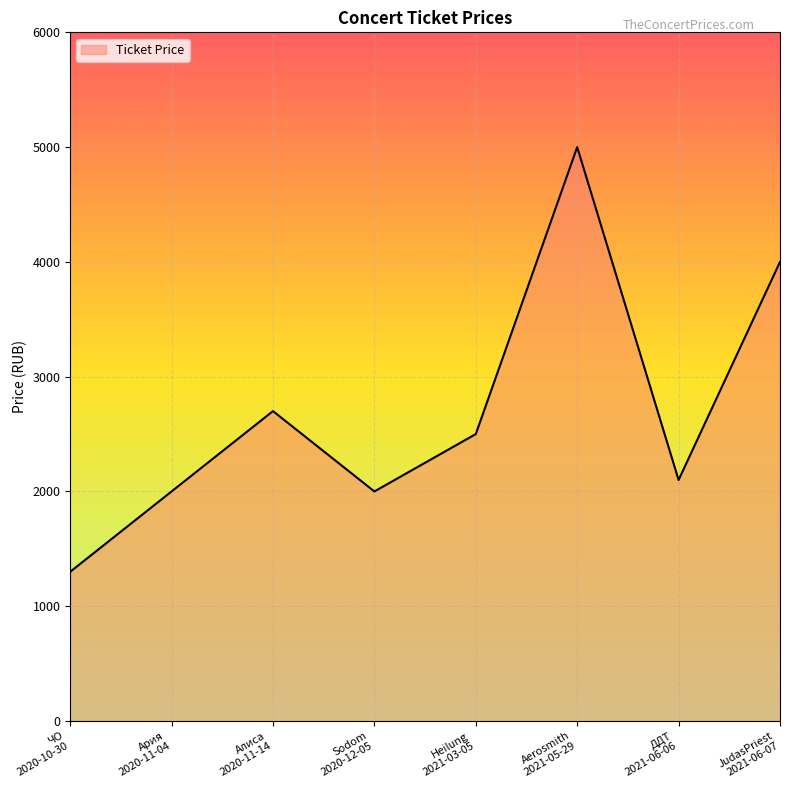

The value at Алиса
2020-11-14 is 2700. True or false?

True